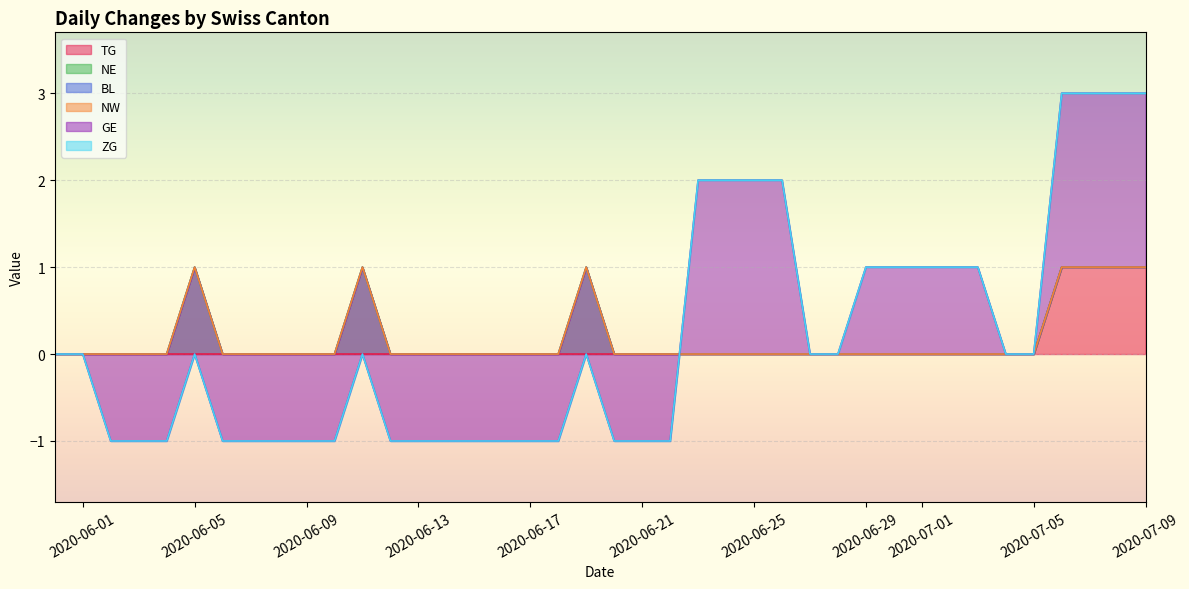

Which series has the widest spread of values?

GE